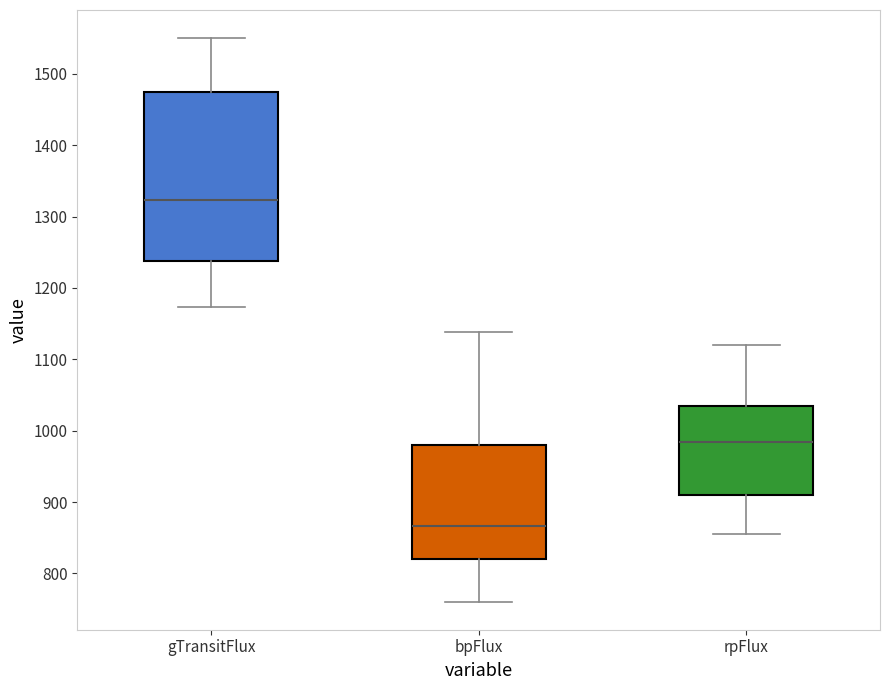

Reading left to right, read every box against the y-axis: the position of its median line, the range the box covers, and the ends of its whiskers. The values are not printed on the chart, so give them approximately, as read against the axis.

gTransitFlux: median 1320, box 1240 to 1470, whiskers 1170 to 1550
bpFlux: median 870, box 820 to 980, whiskers 760 to 1140
rpFlux: median 980, box 910 to 1030, whiskers 850 to 1120